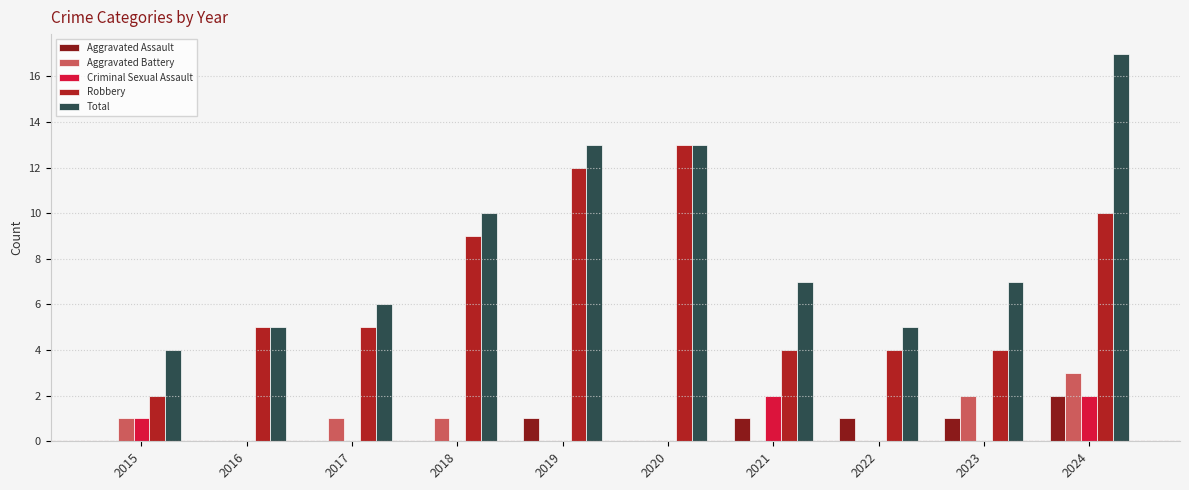

Between 2017 and 2020, which series saw the biggest shift?

Robbery